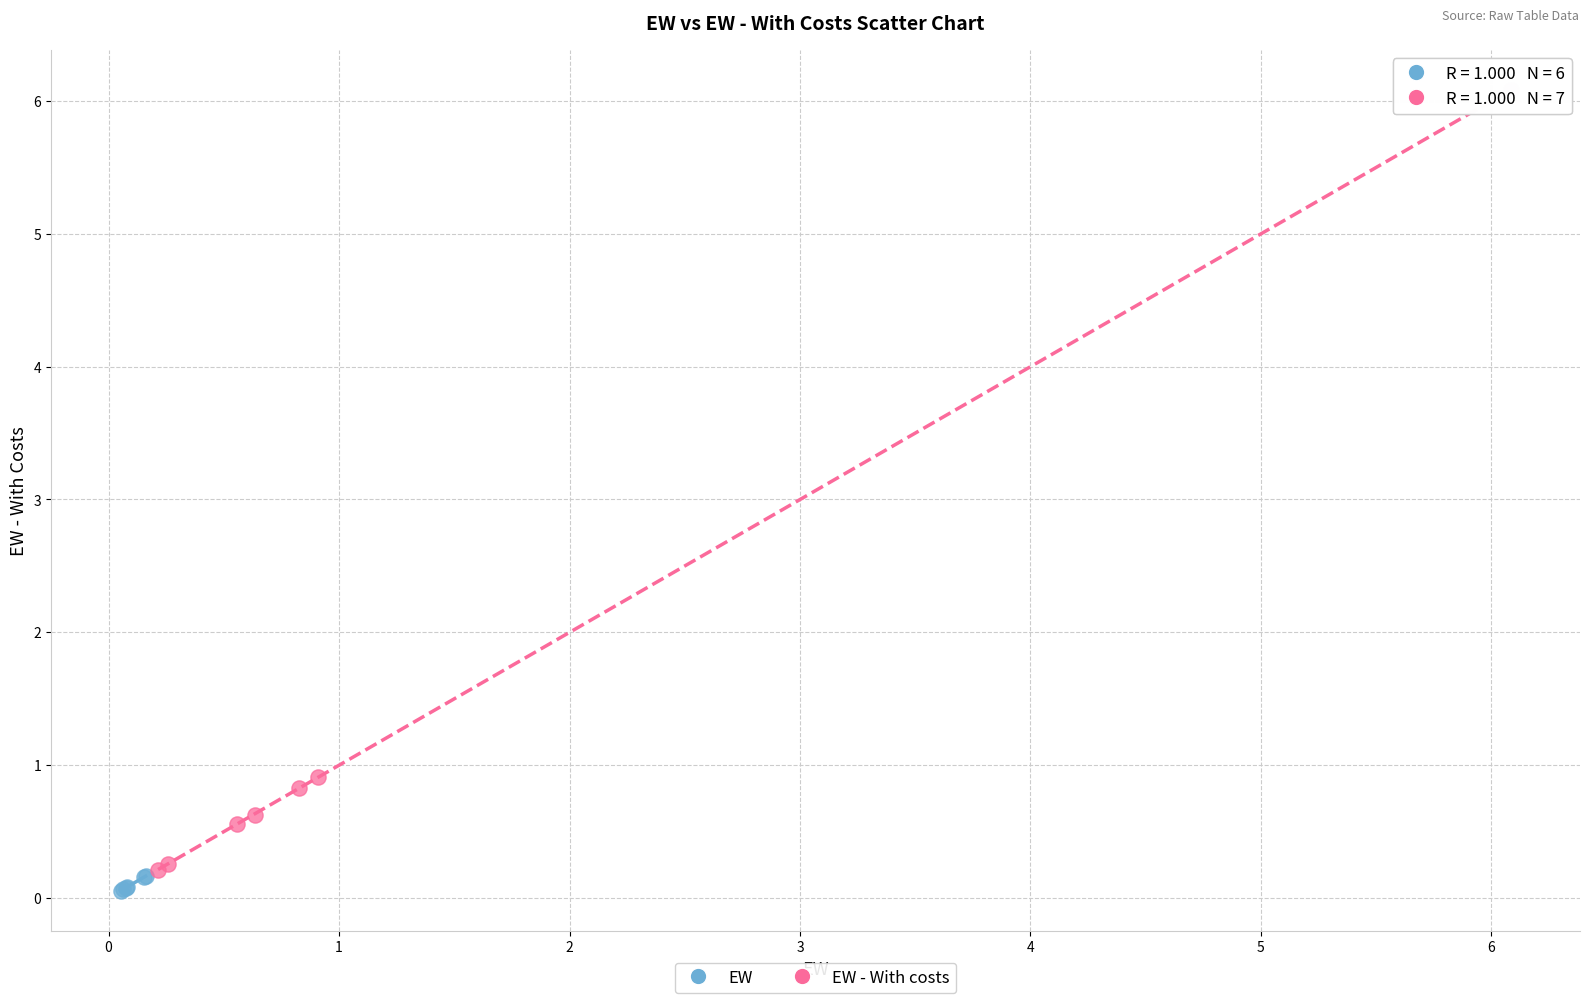

Which series has the largest Y range (max minus min)?

EW - With costs